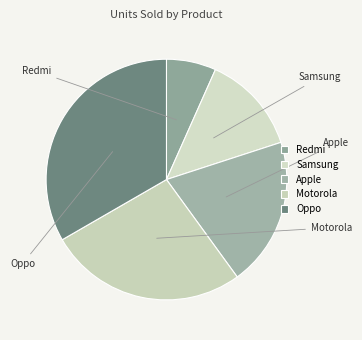

What is the change in value from Redmi to Samsung?

+50